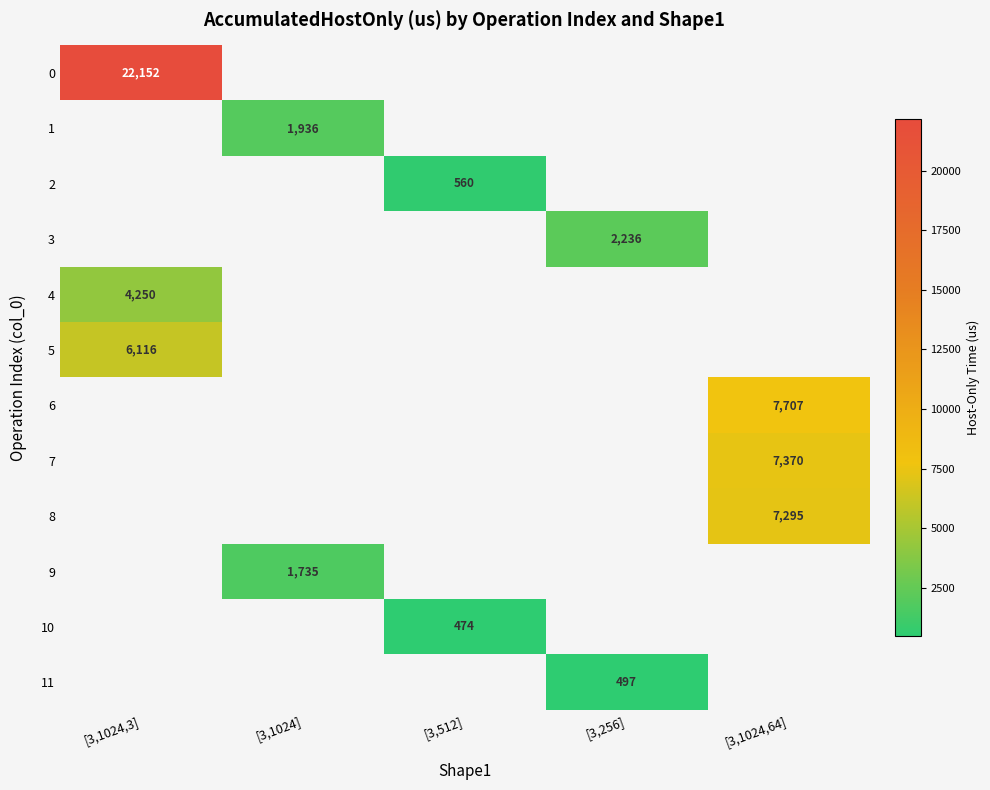

How many data points does each series have?

5